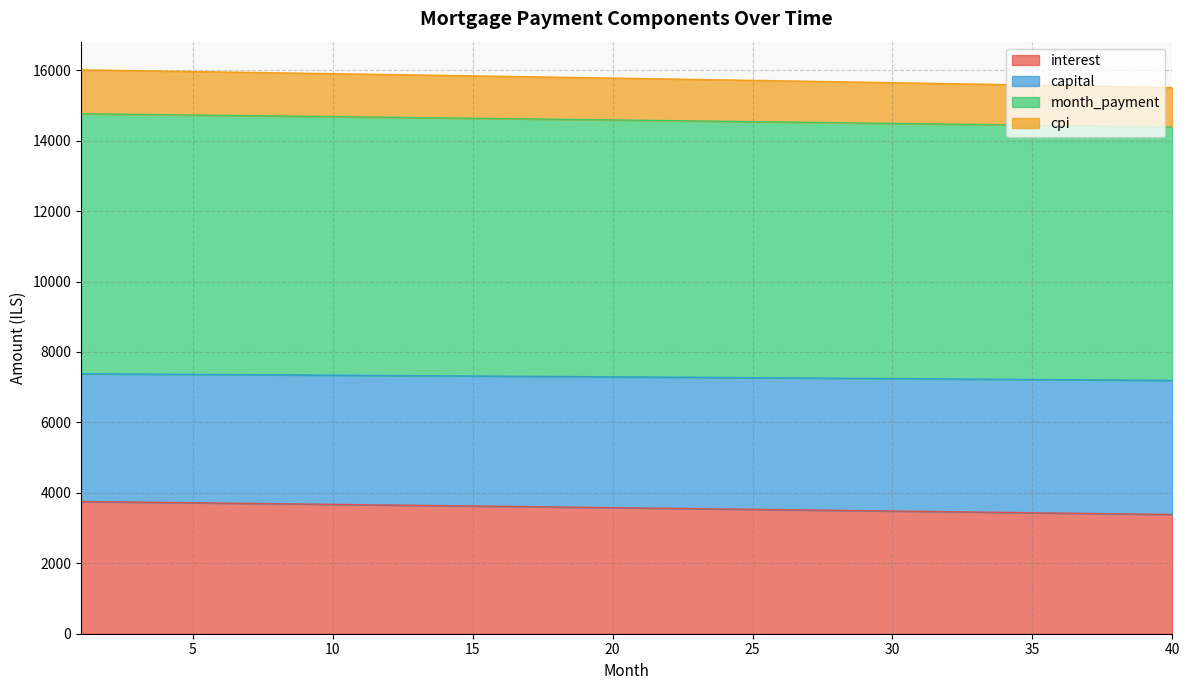

True or false: interest has a value of 828.6 at 31.

False